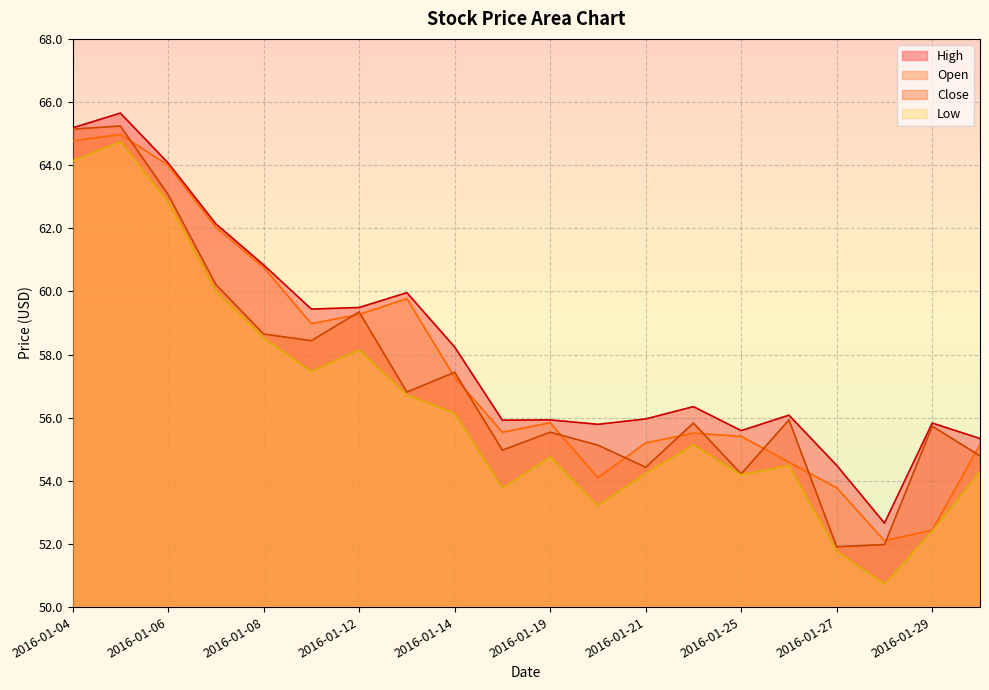

True or false: High and Close cross at least once.

False